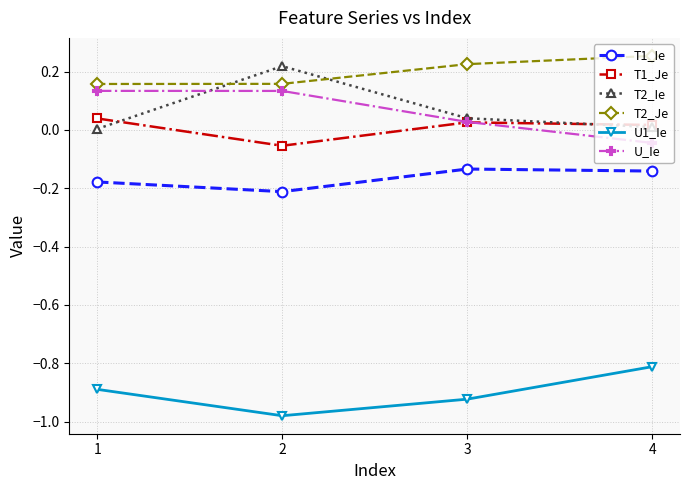

What is the spread (max minus min) of values at 2?

1.2